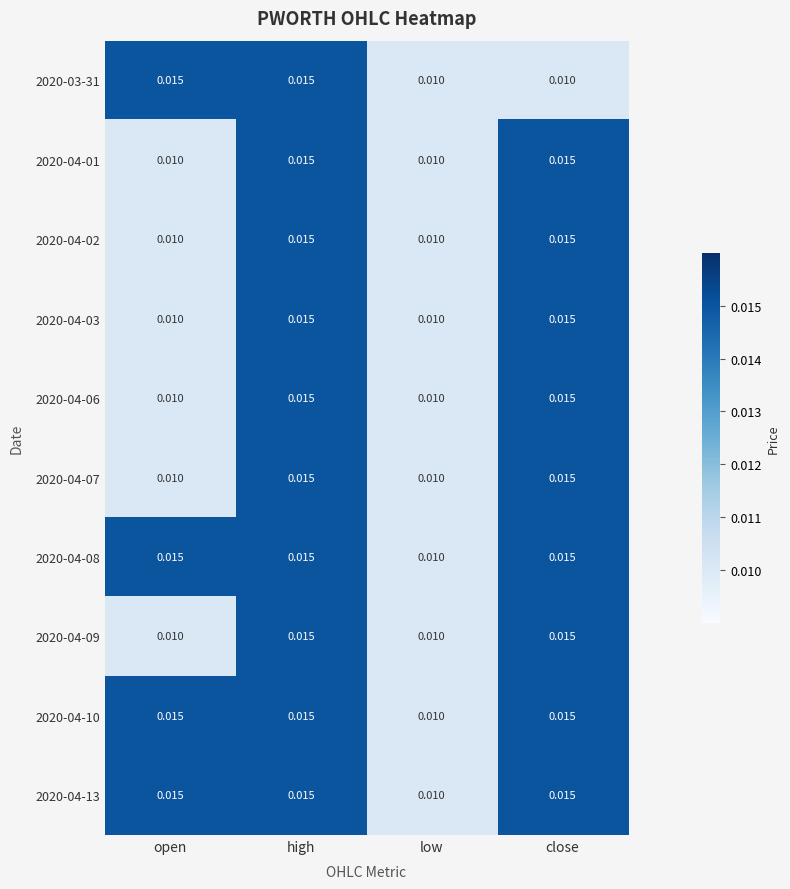

At which category is the sum across all series the highest?

high